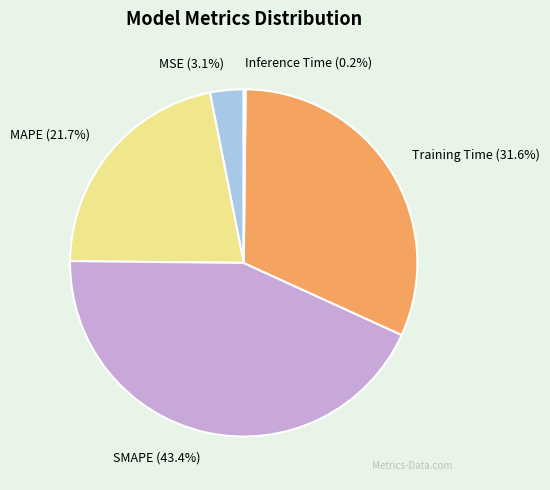

Between Training Time and MAPE, which is larger?

Training Time